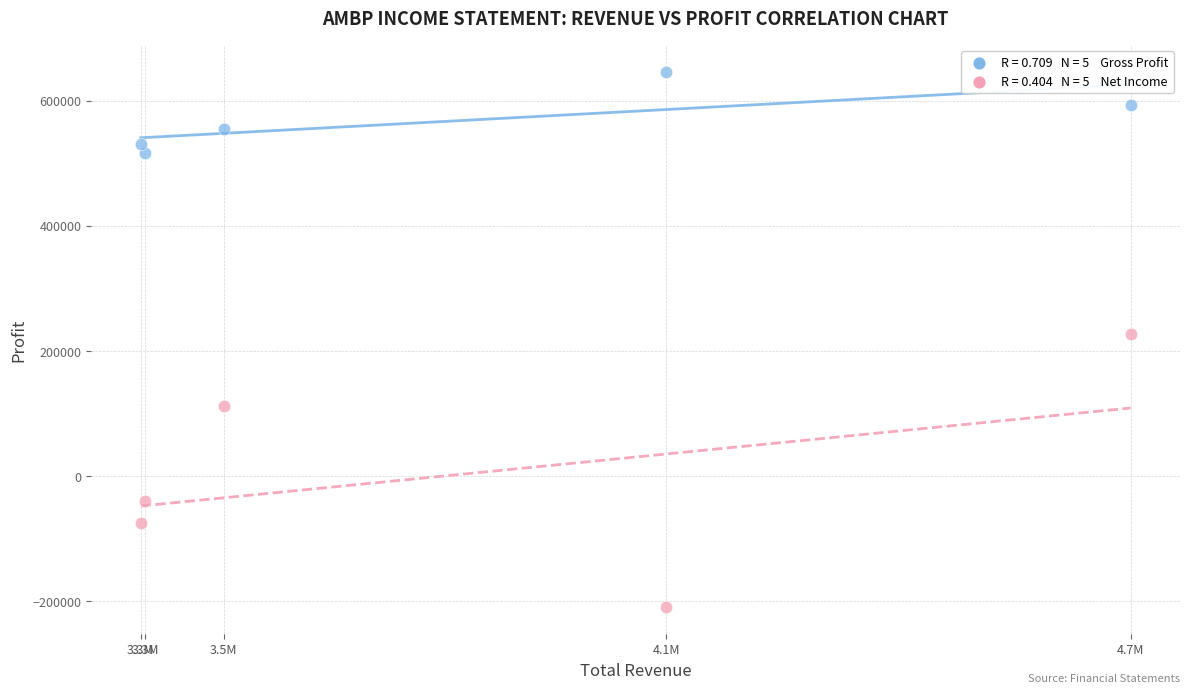

Across all data points, what is the average Y value?

285200